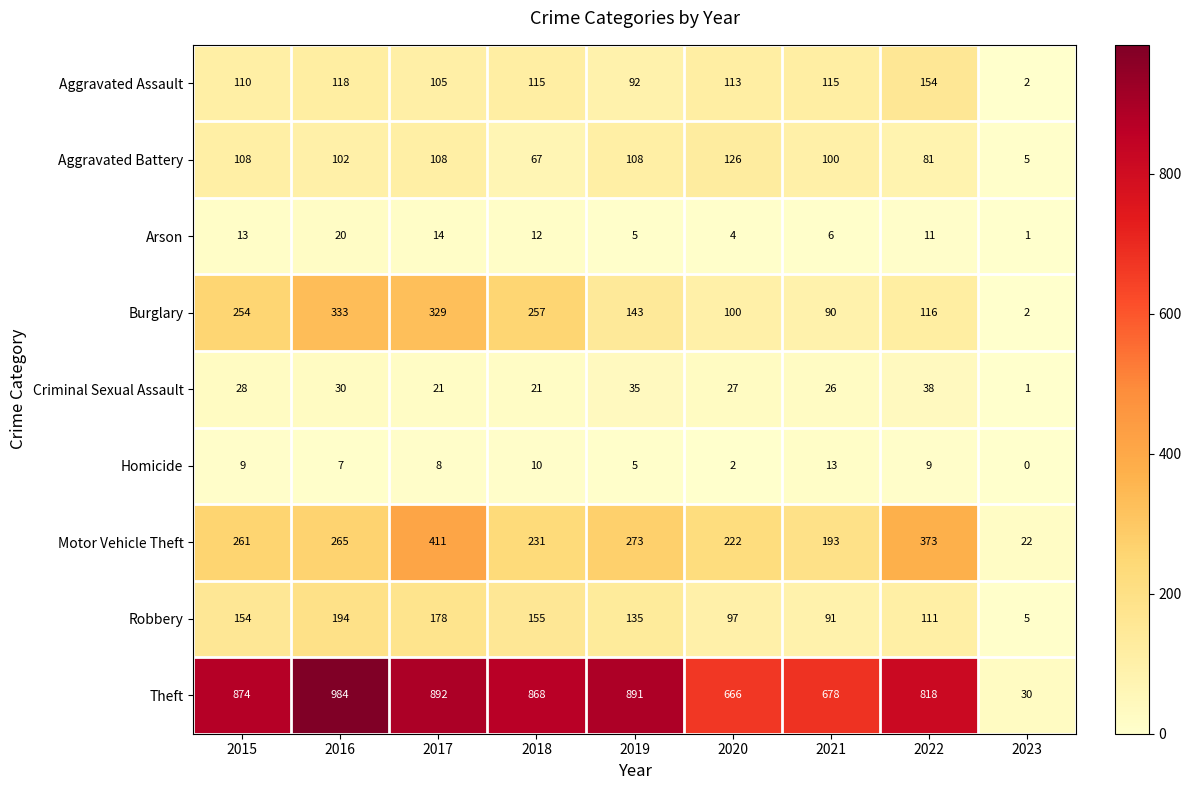

Which category has the lowest value across all series?

2023